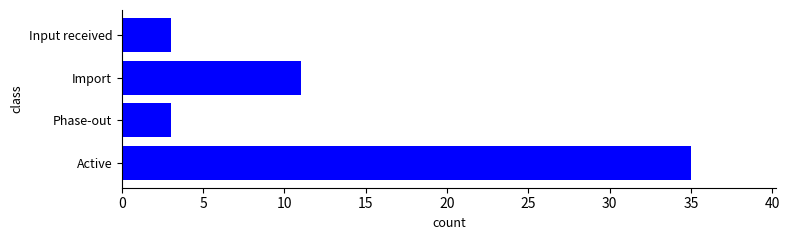

How many distinct data groups are displayed?

1